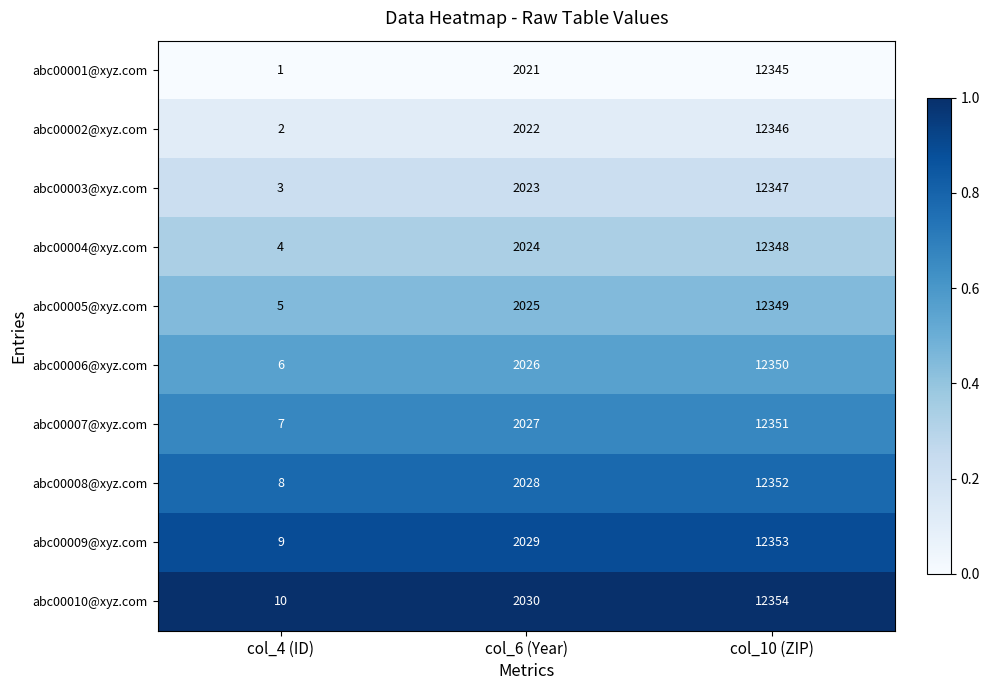

What is the difference between the highest and lowest values at col_4 (ID)?

9